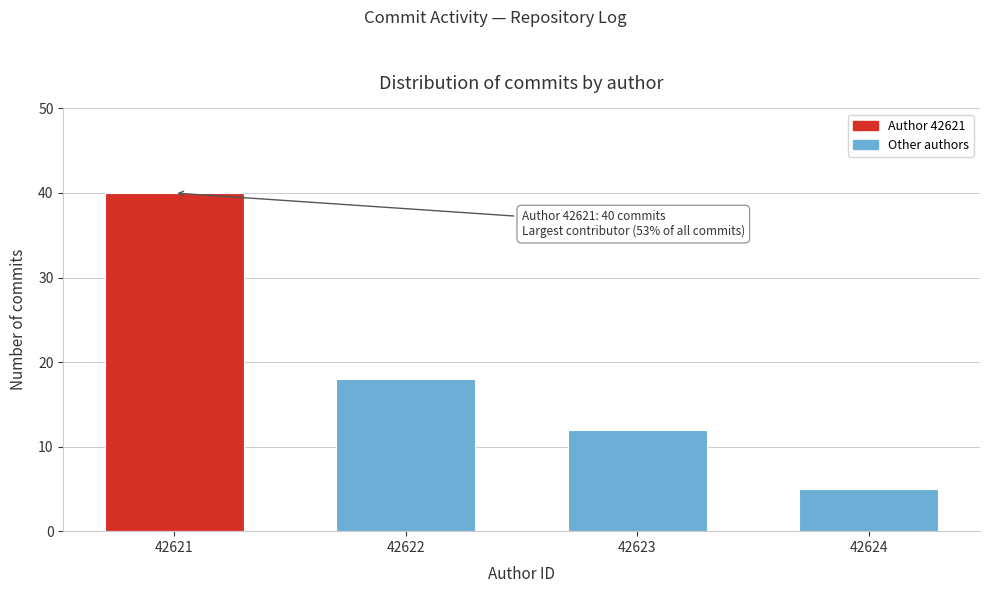

Reading right to left, list all the values displayed in this chart.

42624=5	42623=12	42622=18	42621=40